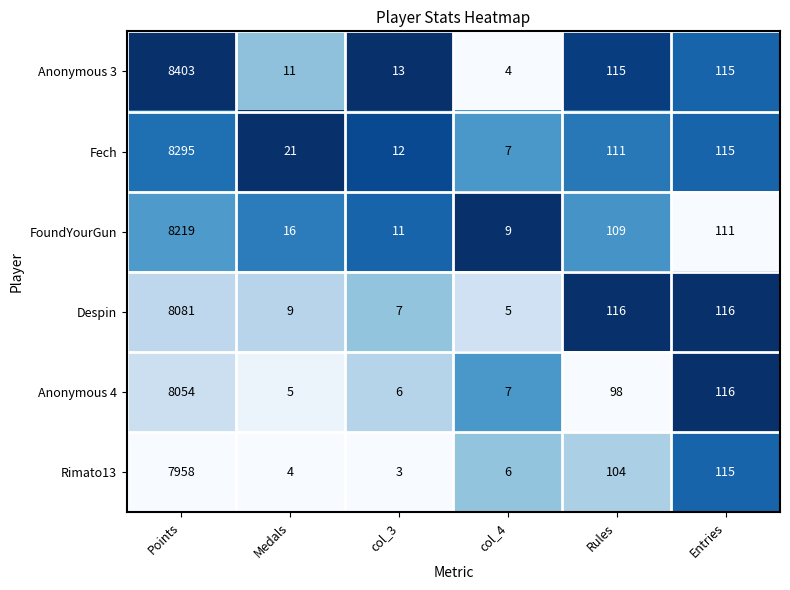

At which label is Rimato13 closest to 3980?

Entries